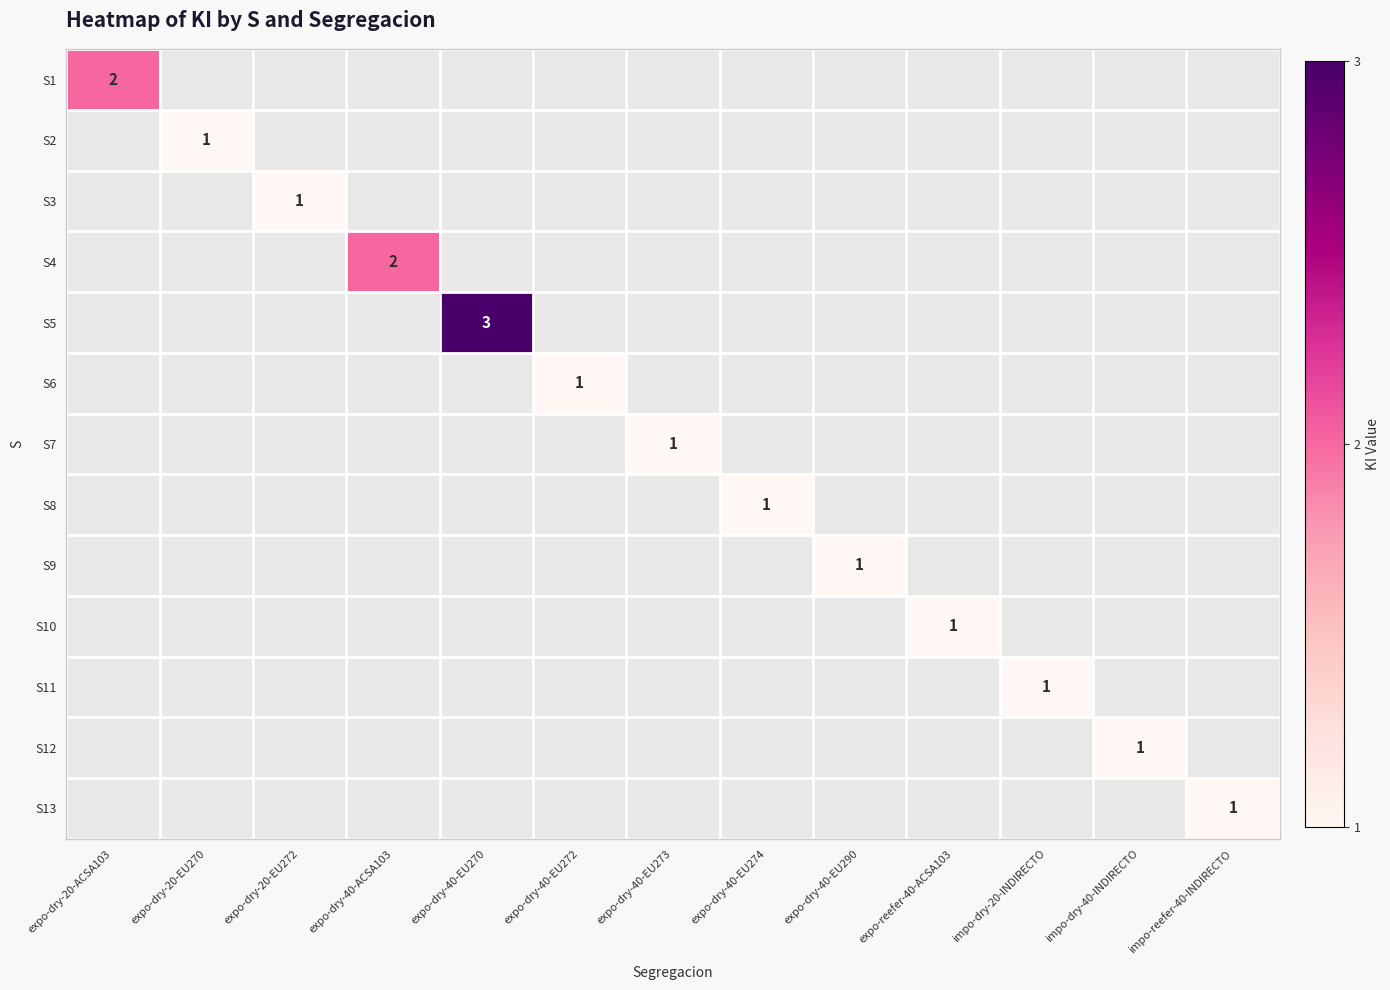

Which category has the lowest value across all series?

expo-dry-20-EU270